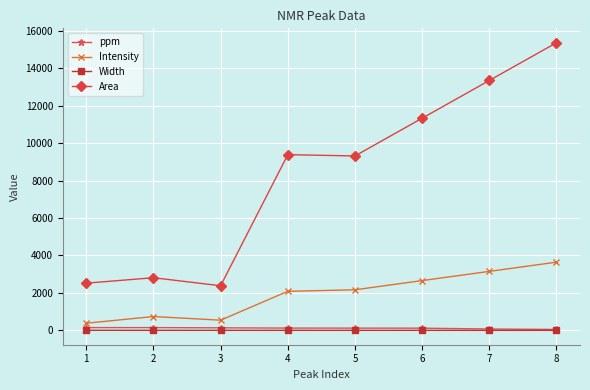

Where is the first local minimum for Intensity?

3